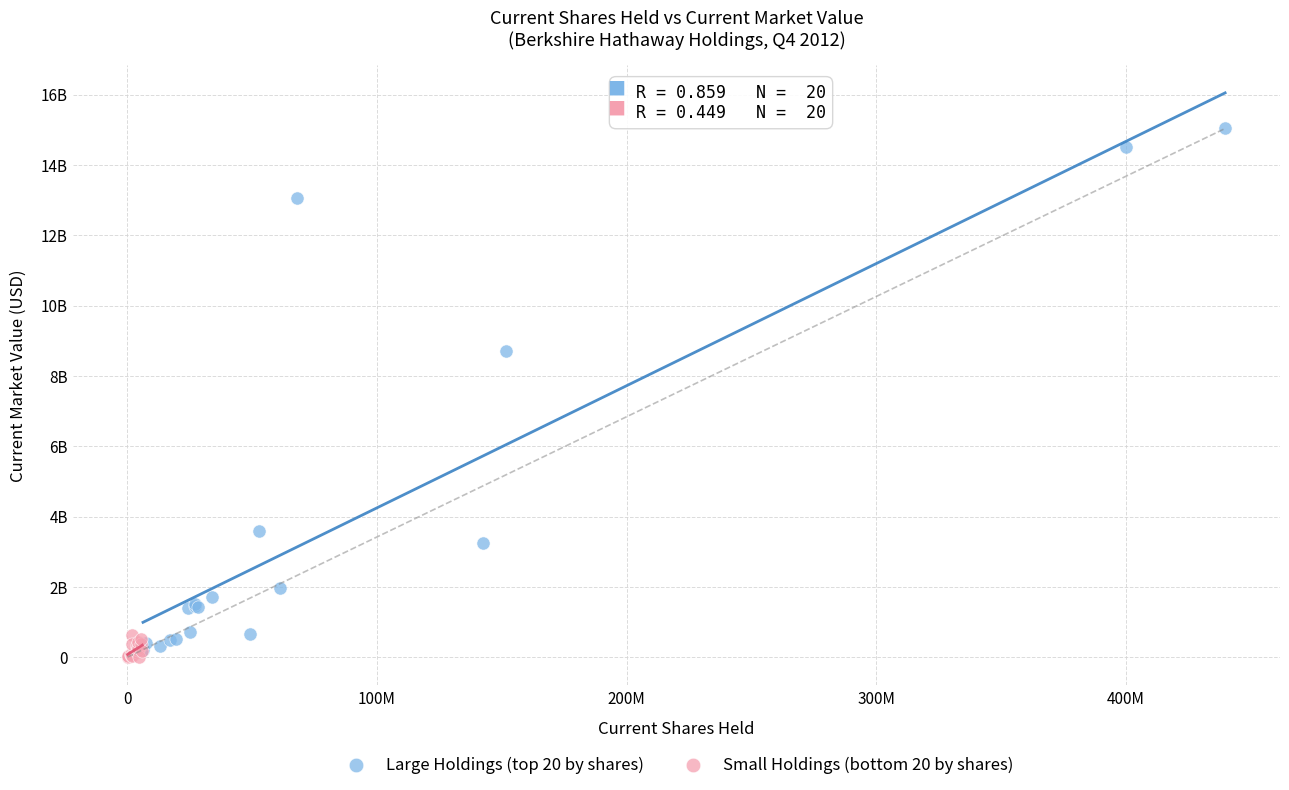

What are all the series names shown in the legend?

Large Holdings (top 20 by shares), Small Holdings (bottom 20 by shares)